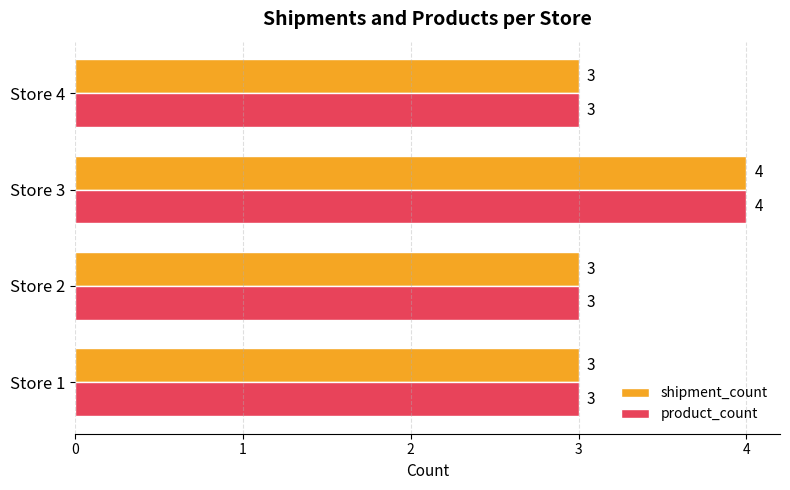

What is the average value of the shipment_count series?

3